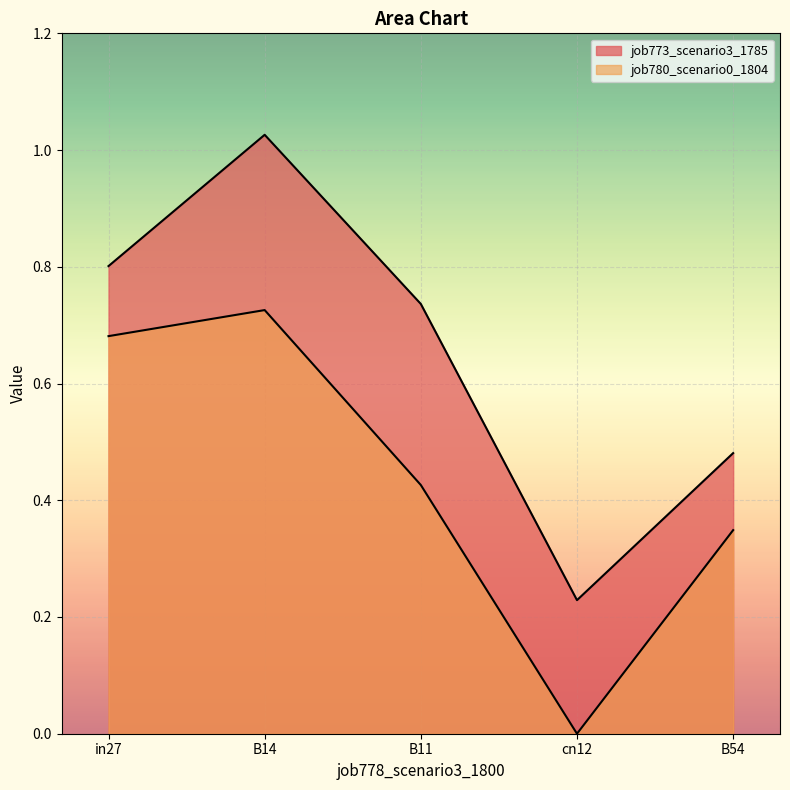

What is the value of the job780_scenario0_1804 point at the 1st from the left?

0.7